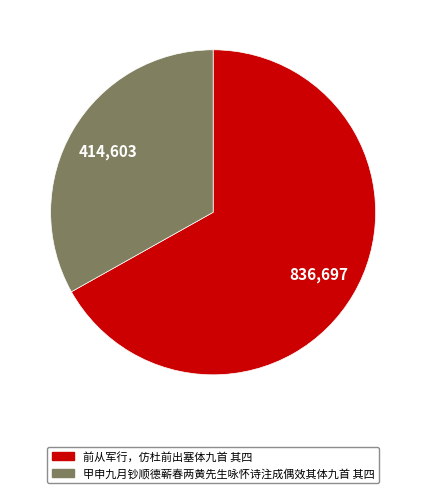

Rank the categories by value from lowest to highest.

甲申九月钞顺德蕲春两黄先生咏怀诗注成偶效其体九首 其四, 前从军行，仿杜前出塞体九首 其四